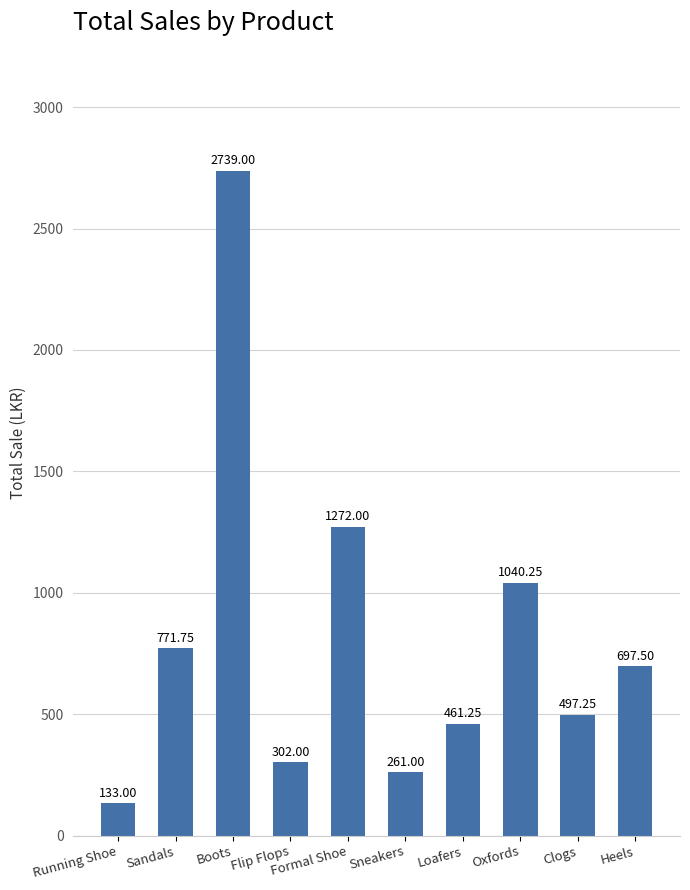

Are the bars horizontal?

No